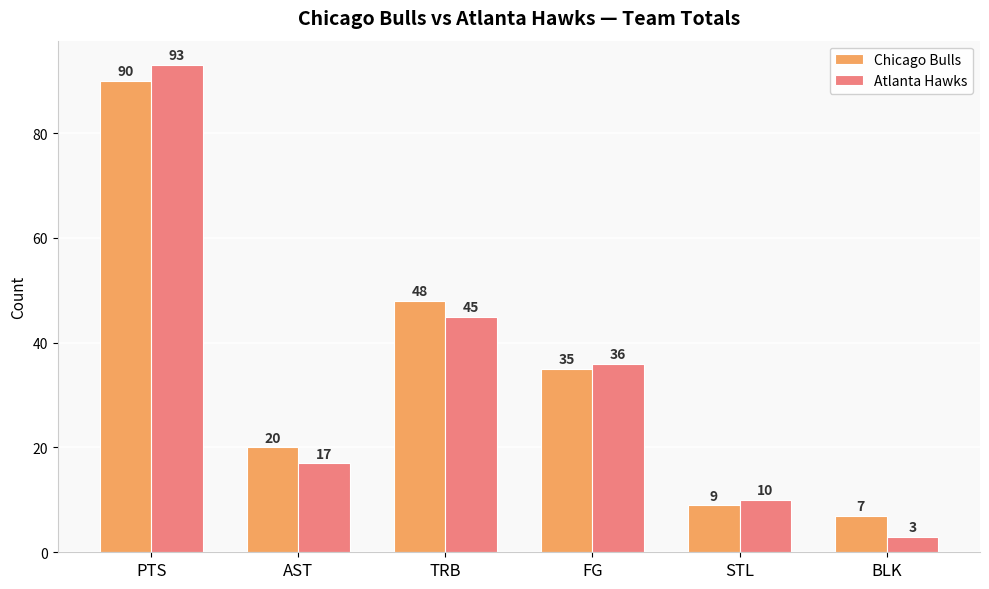

What is the difference between the Atlanta Hawks values at FG and TRB?

9